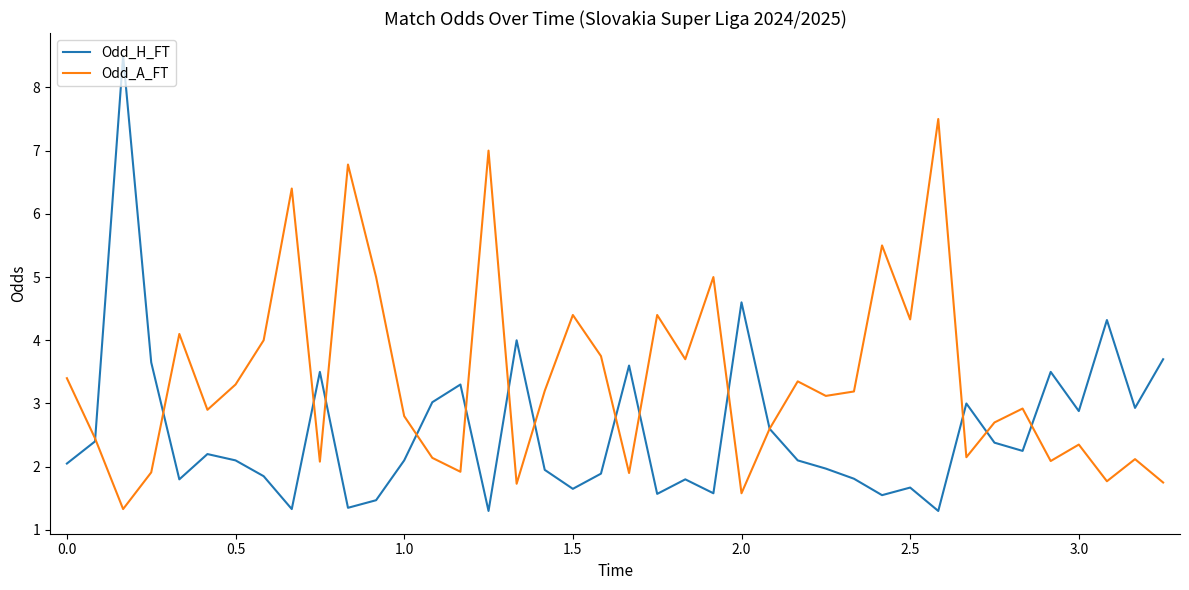

Which series has the largest total across all categories?

Odd_A_FT